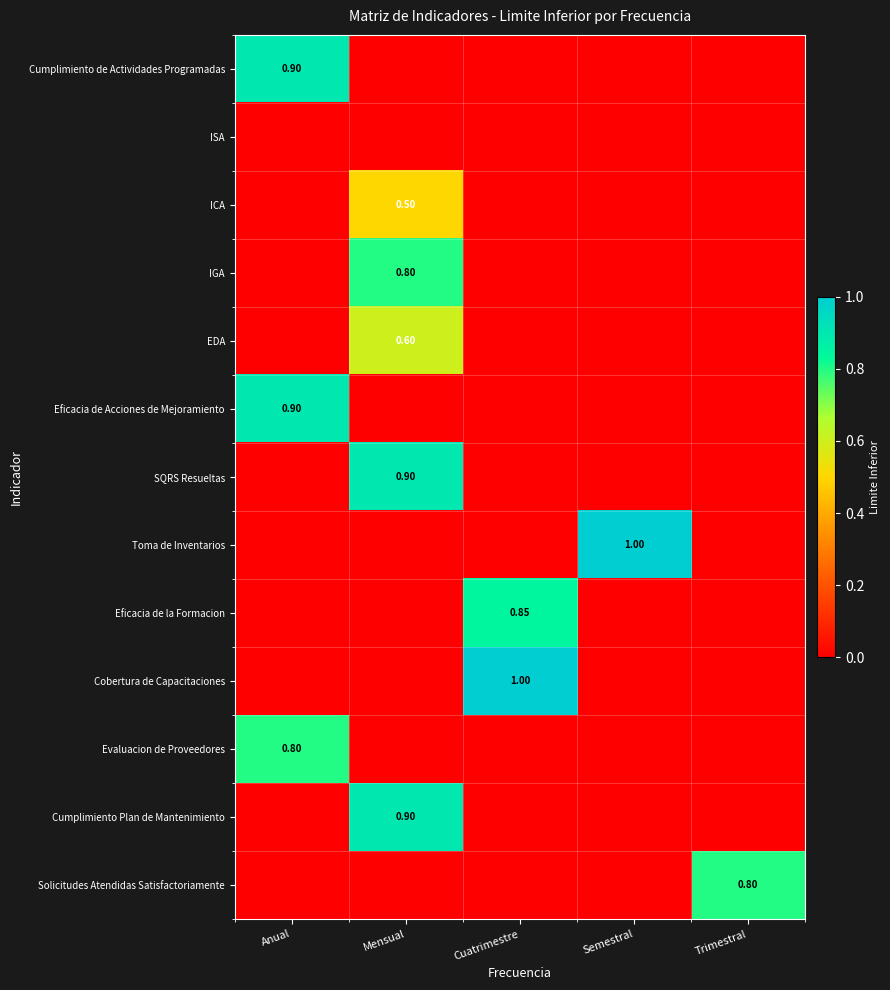

True or false: Evaluacion de Proveedores has a value of 0.5 at Trimestral.

False